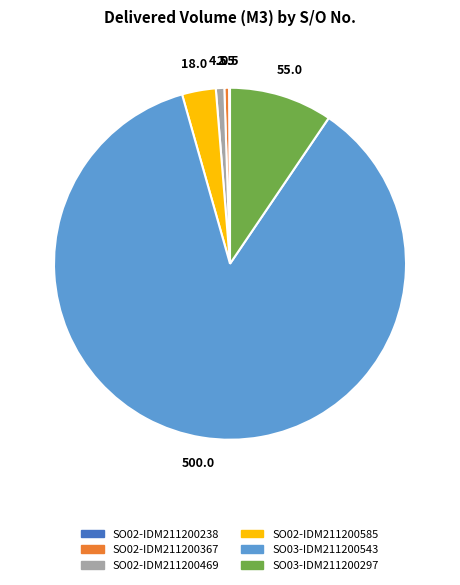

What is the largest slice in the pie chart?

SO03-IDM211200543